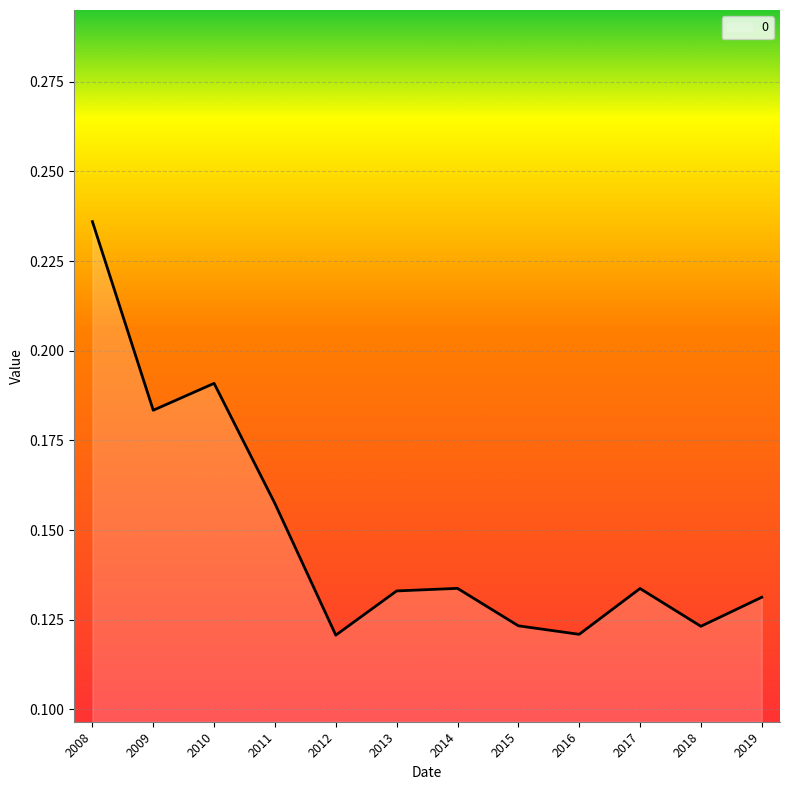

The value at 2012 is 0.2. True or false?

False